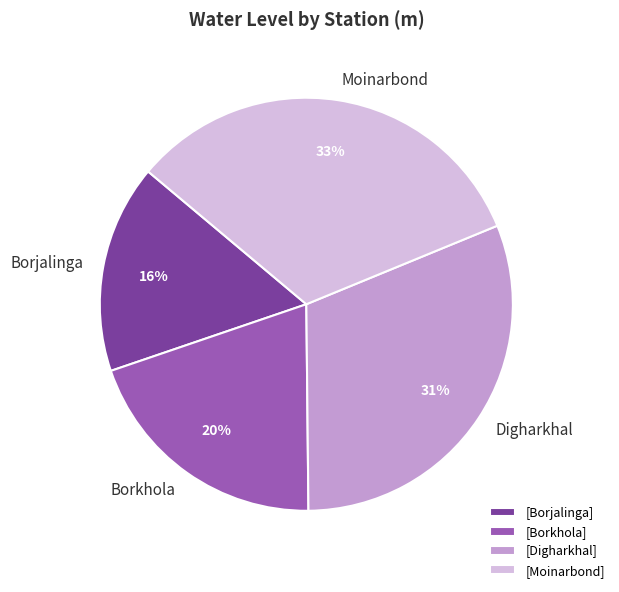

What percentage is the Digharkhal slice, to the nearest percent?

31%